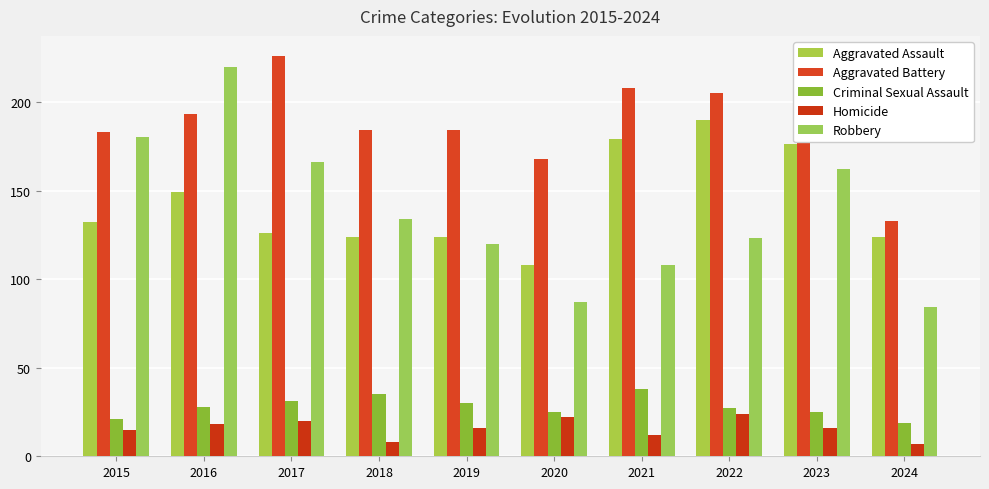

At how many categories does at least one series exceed 118?

10